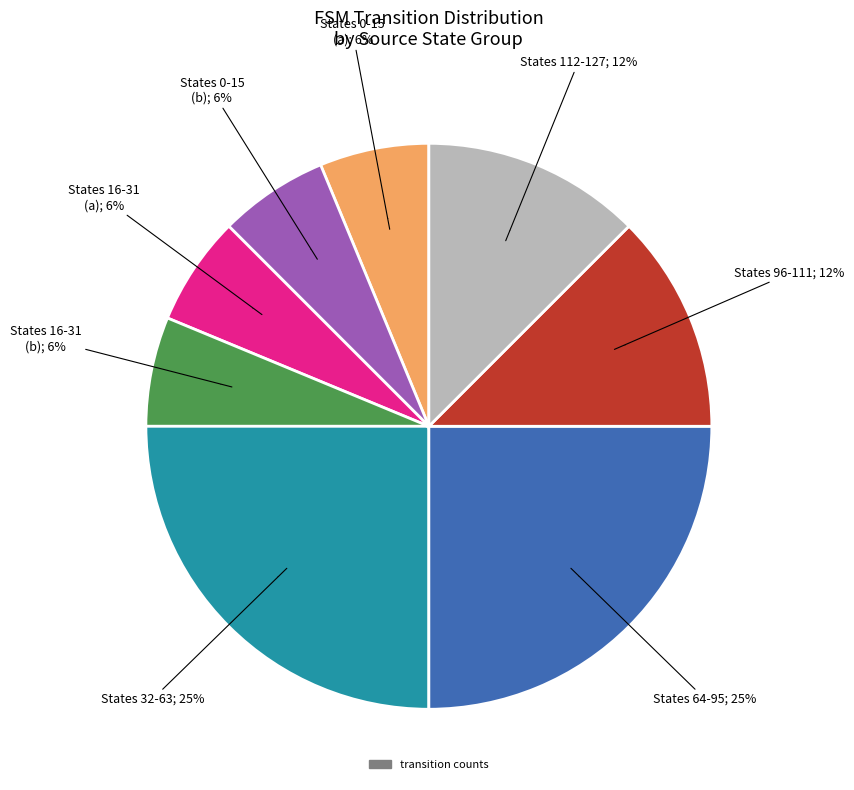

Does any single category account for the majority?

No